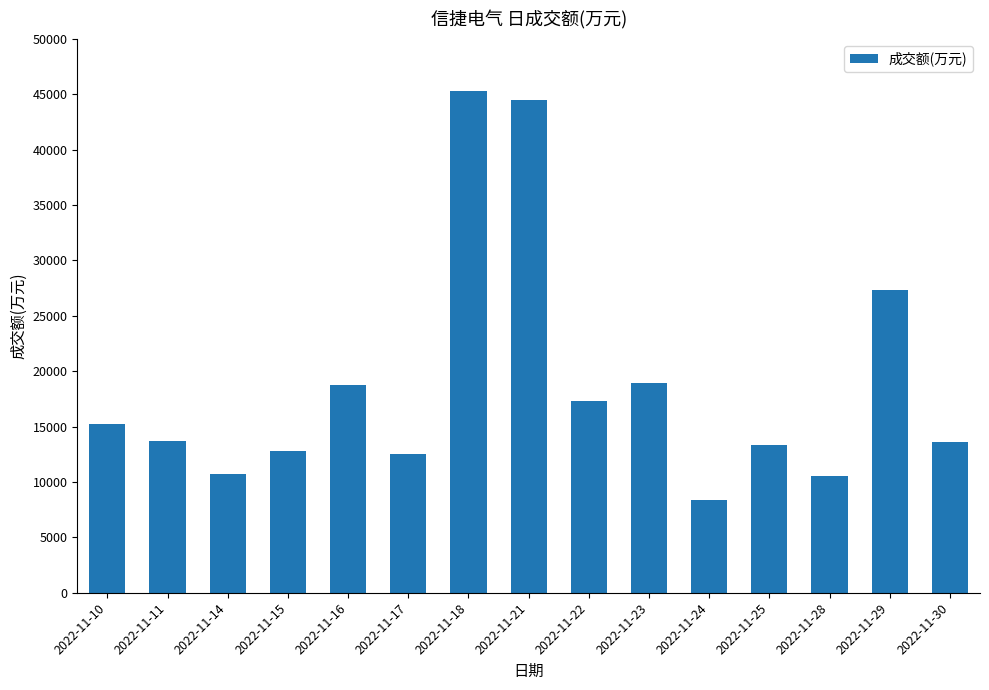

True or false: the data shows 13730 at 2022-11-11.

True